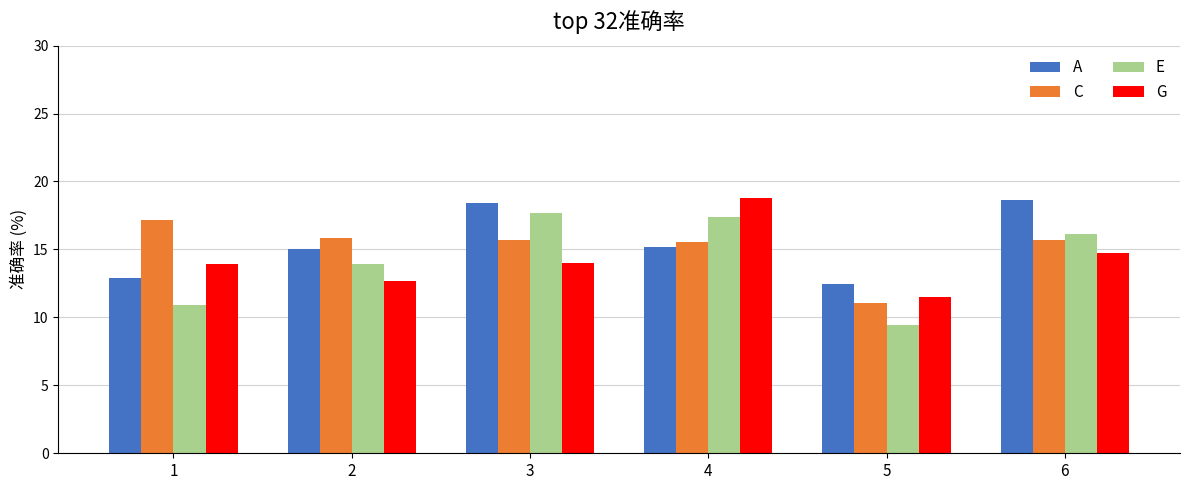

Is the value of E at 5 greater than the value of C at 2?

No